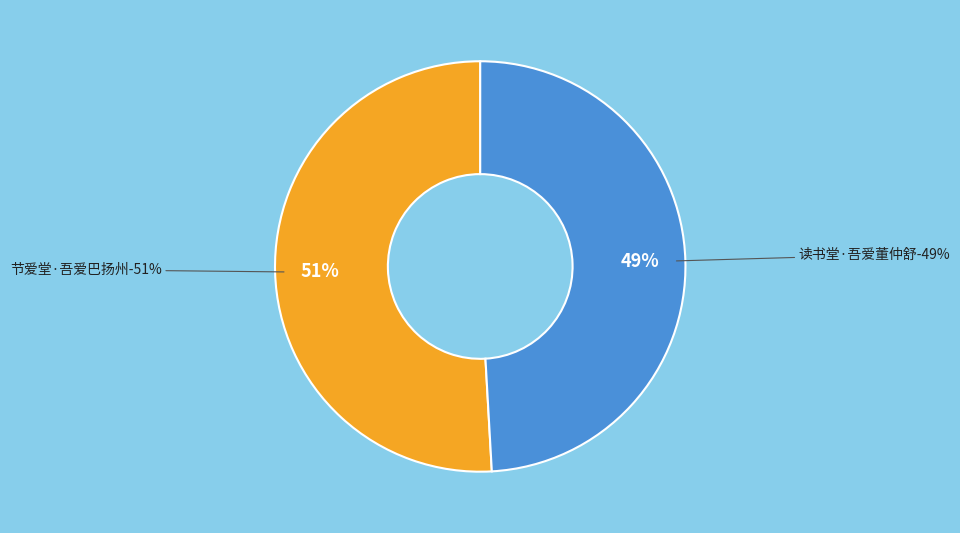

Rank the categories by value from lowest to highest.

读书堂·吾爱董仲舒, 节爱堂·吾爱巴扬州